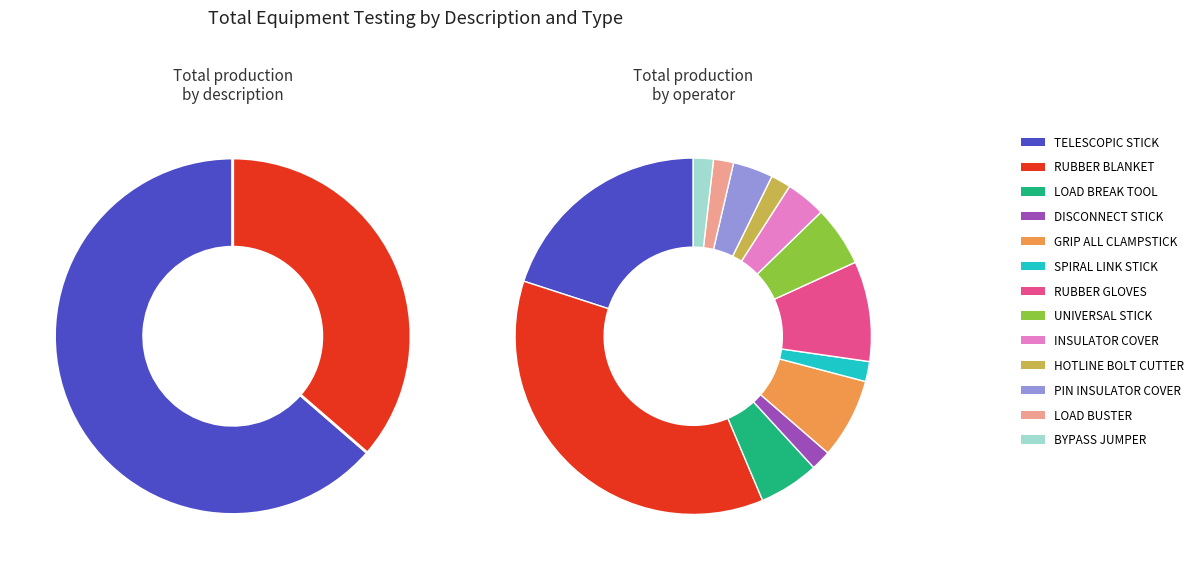

What is the change in value from GRIP ALL CLAMPSTICK to UNIVERSAL STICK?

-1